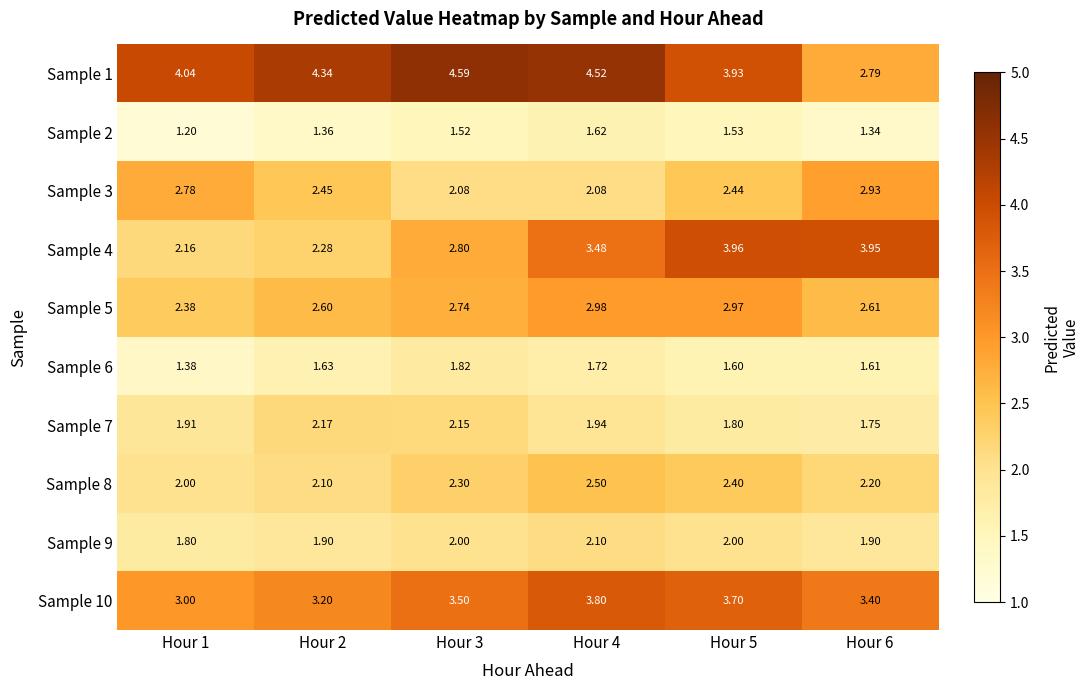

Is the value of Sample 8 at Hour 2 greater than the value of Sample 7 at Hour 2?

No